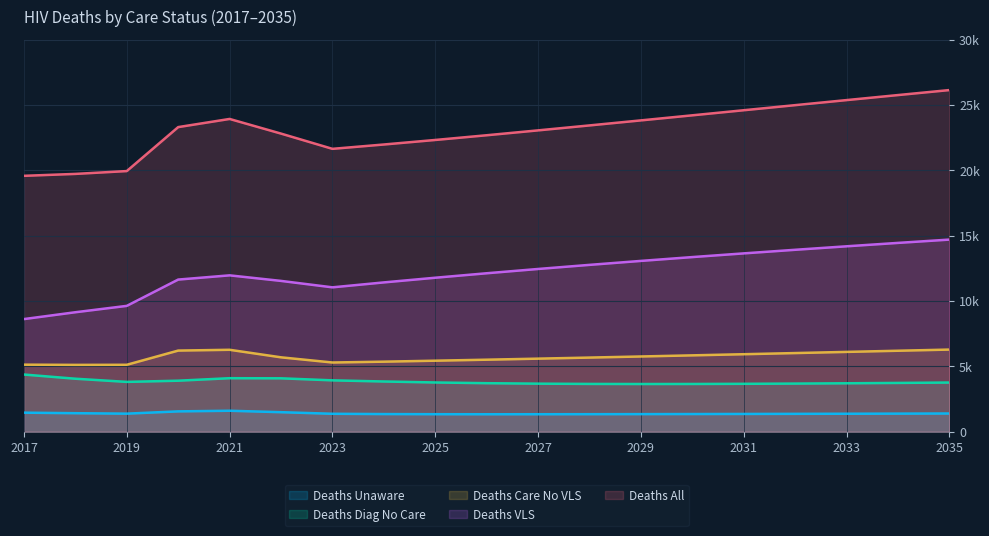

Rank the categories by deathsAll value from lowest to highest.

2017, 2018, 2019, 2023, 2024, 2025, 2026, 2022, 2027, 2020, 2028, 2029, 2021, 2030, 2031, 2032, 2033, 2034, 2035